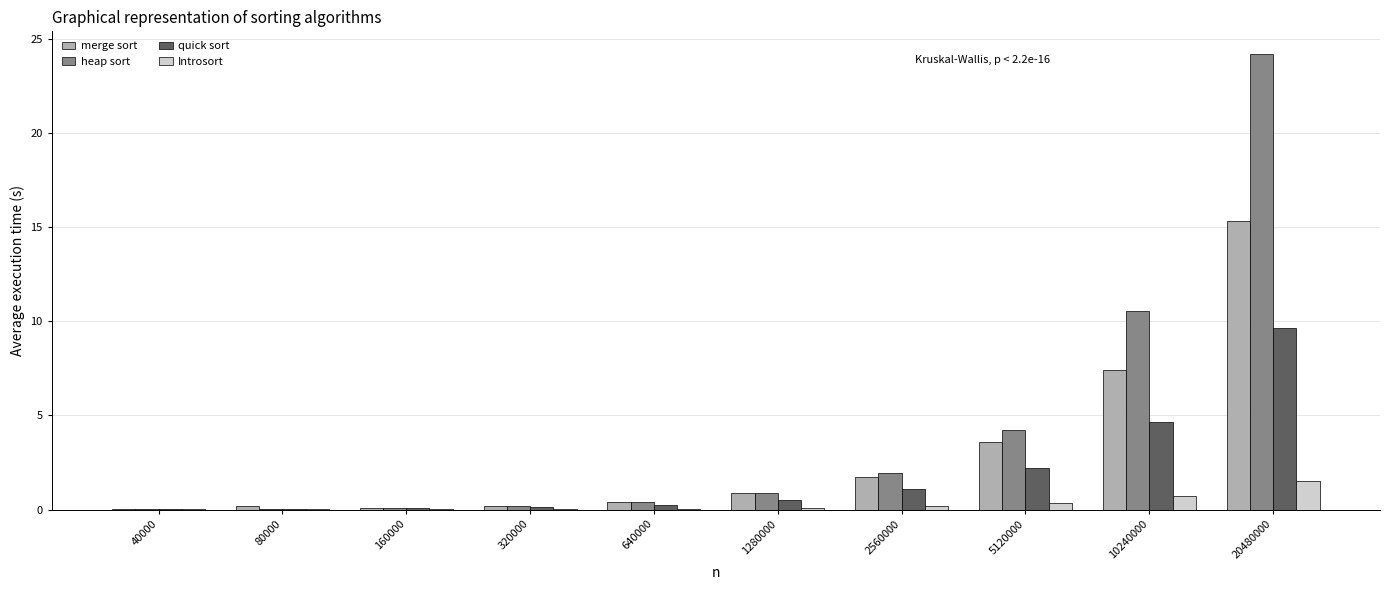

What is the maximum value for quick sort?

9.6